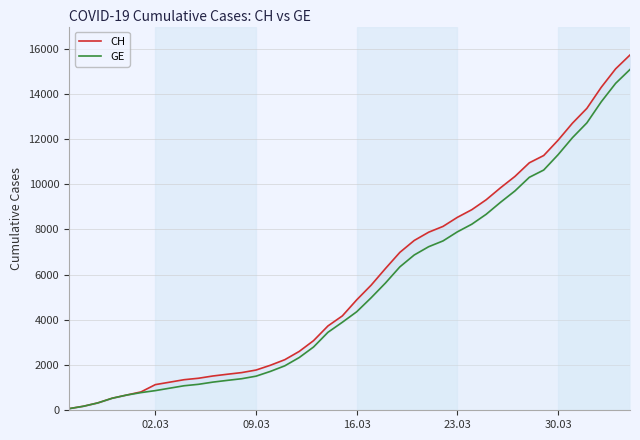

True or false: CH has a value of 158 at 30.03.

False